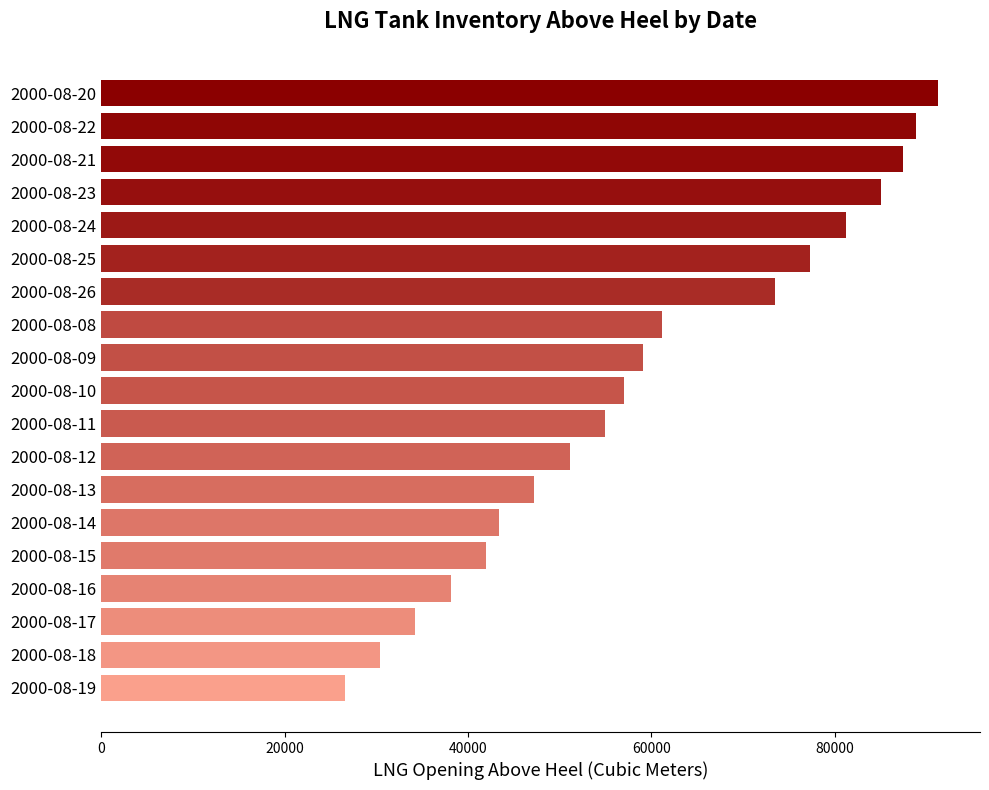

Count the number of data series in this chart.

1